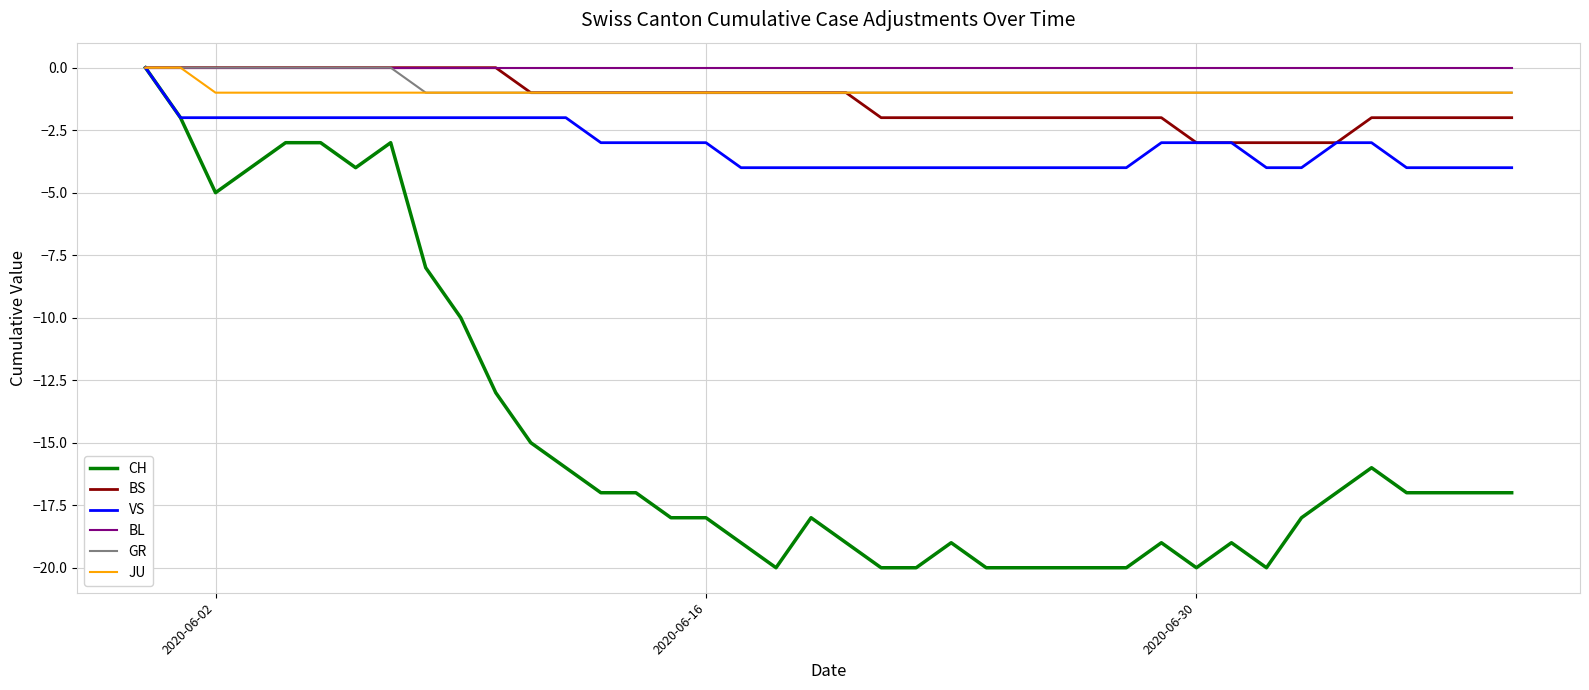

What is the sum of all BS values?

-53